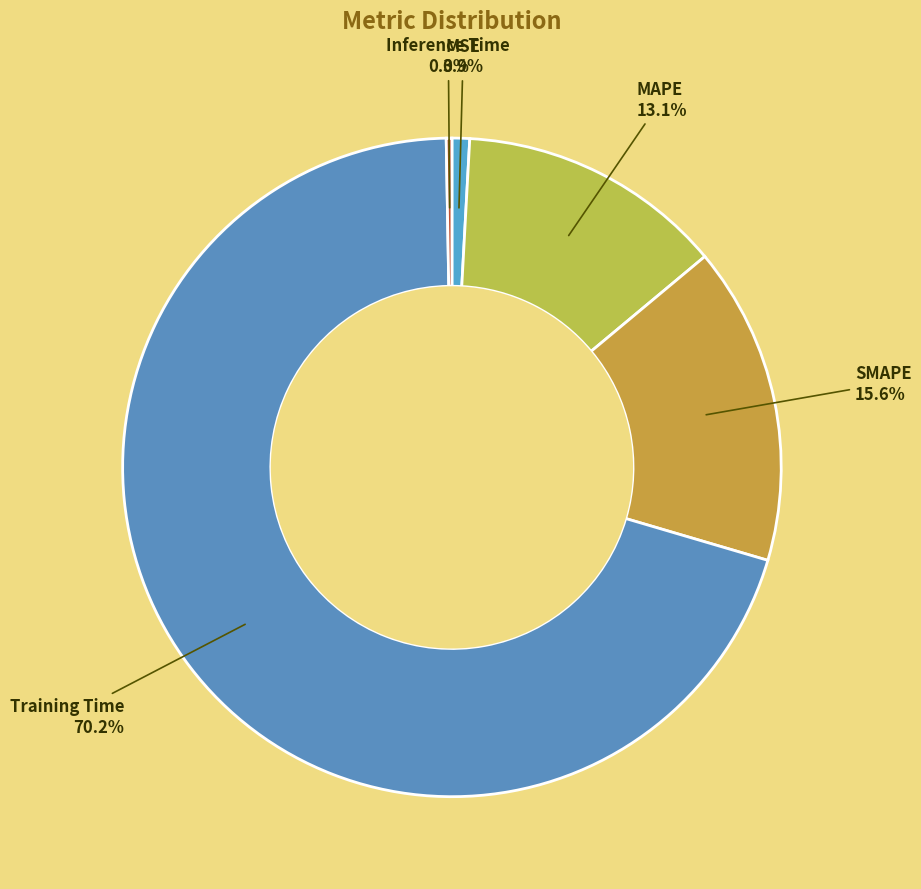

Which slice is the largest?

Training Time